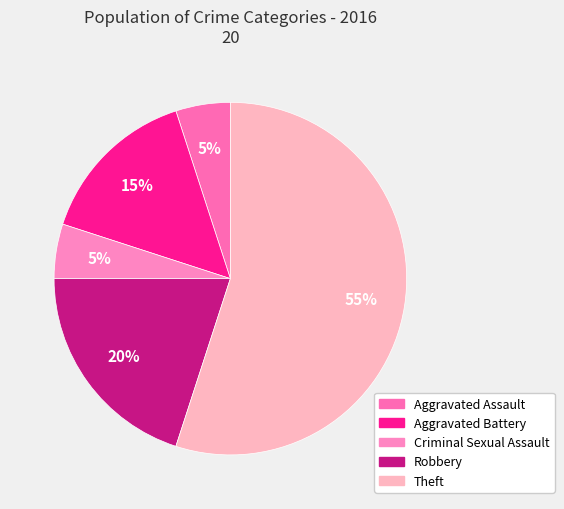

Rank the categories by value from lowest to highest.

Aggravated Assault, Criminal Sexual Assault, Aggravated Battery, Robbery, Theft